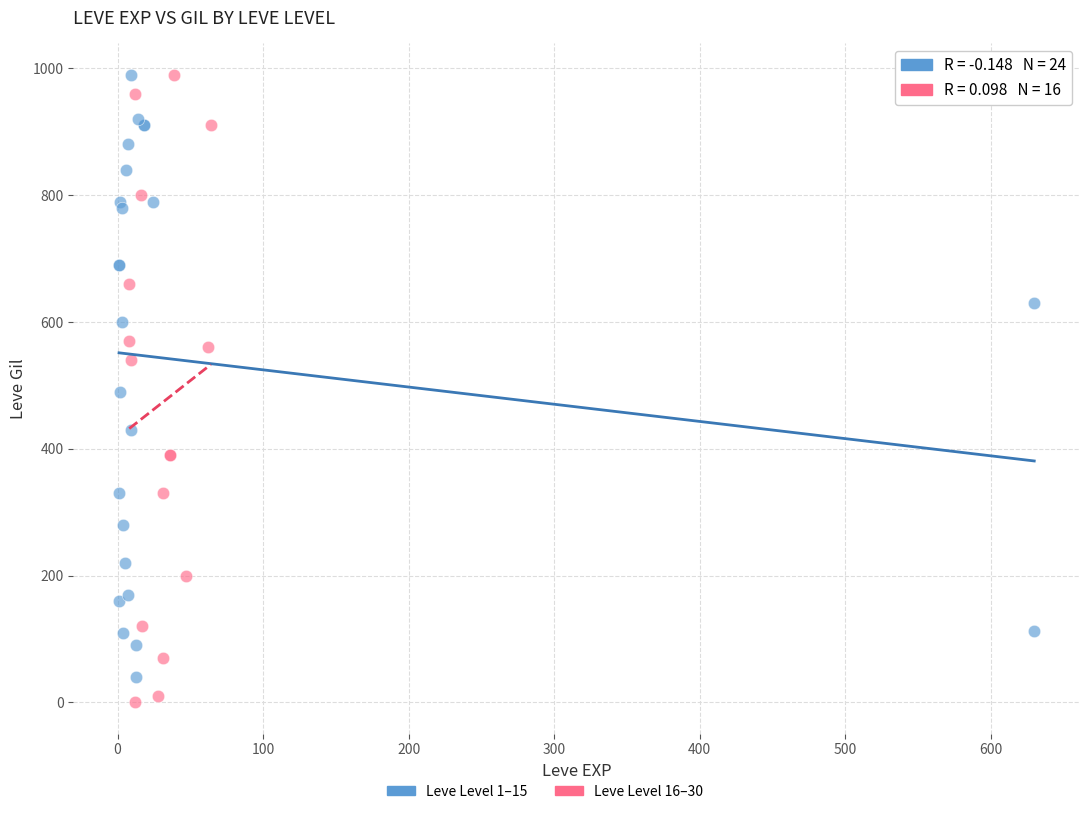

Which series contains the lowest Y value?

Leve Level 16–30